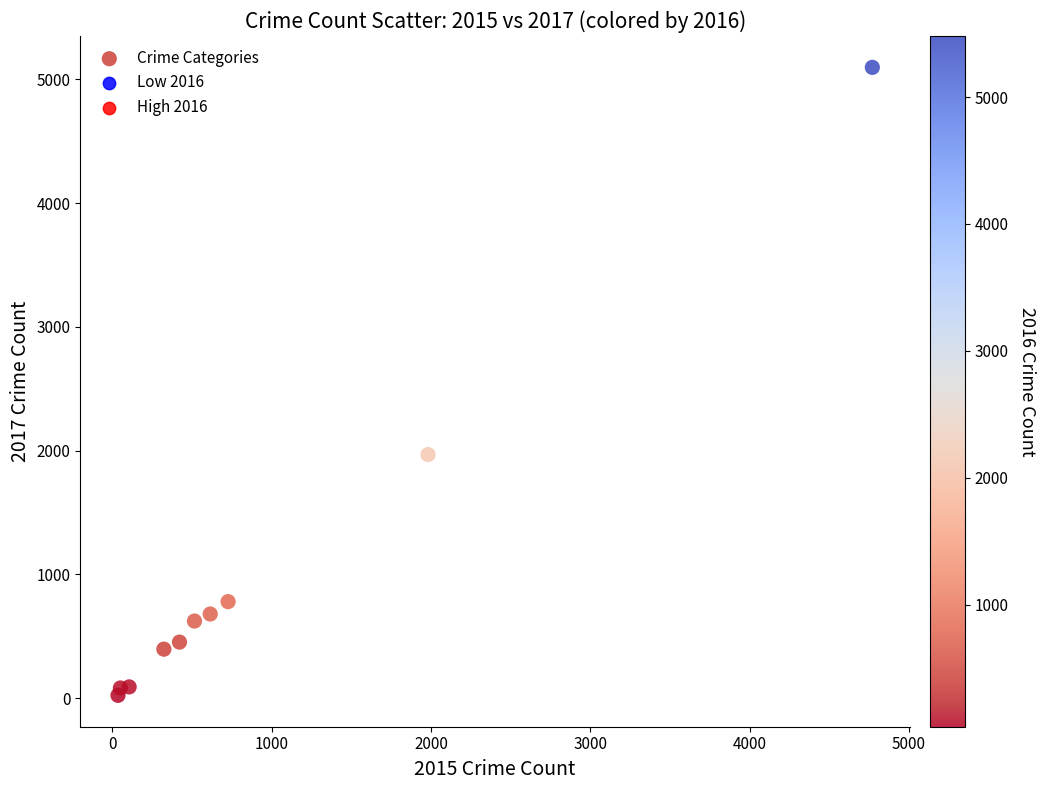

What is the average X value?

954